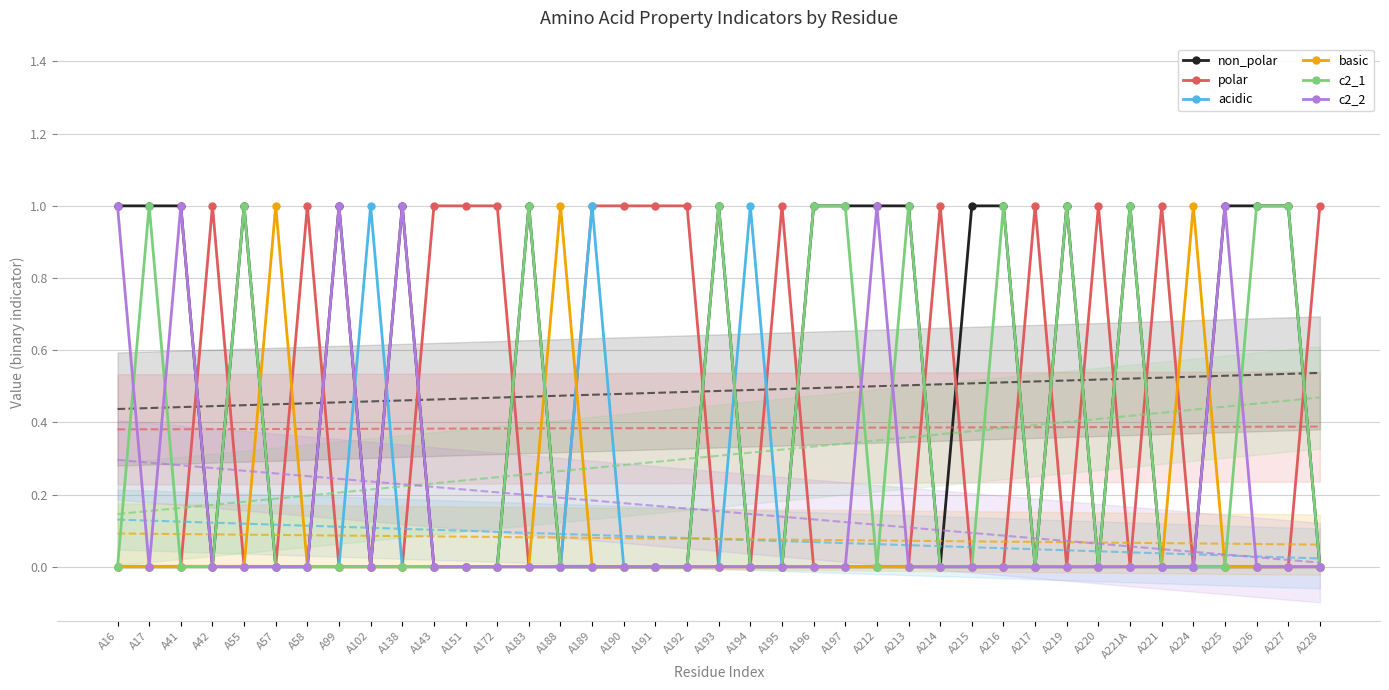

Reading left to right, transcribe all the data shown in this chart.

non_polar: 1	1	1	0	1	0	0	1	0	1	0	0	0	1	0	0	0	0	0	1	0	0	1	1	1	1	0	1	1	0	1	0	1	0	0	1	1	1	0
polar: 0	0	0	1	0	0	1	0	0	0	1	1	1	0	0	1	1	1	1	0	0	1	0	0	0	0	1	0	0	1	0	1	0	1	0	0	0	0	1
acidic: 0	0	0	0	0	0	0	0	1	0	0	0	0	0	0	1	0	0	0	0	1	0	0	0	0	0	0	0	0	0	0	0	0	0	0	0	0	0	0
basic: 0	0	0	0	0	1	0	0	0	0	0	0	0	0	1	0	0	0	0	0	0	0	0	0	0	0	0	0	0	0	0	0	0	0	1	0	0	0	0
c2_1: 0	1	0	0	1	0	0	0	0	0	0	0	0	1	0	0	0	0	0	1	0	0	1	1	0	1	0	0	1	0	1	0	1	0	0	0	1	1	0
c2_2: 1	0	1	0	0	0	0	1	0	1	0	0	0	0	0	0	0	0	0	0	0	0	0	0	1	0	0	0	0	0	0	0	0	0	0	1	0	0	0